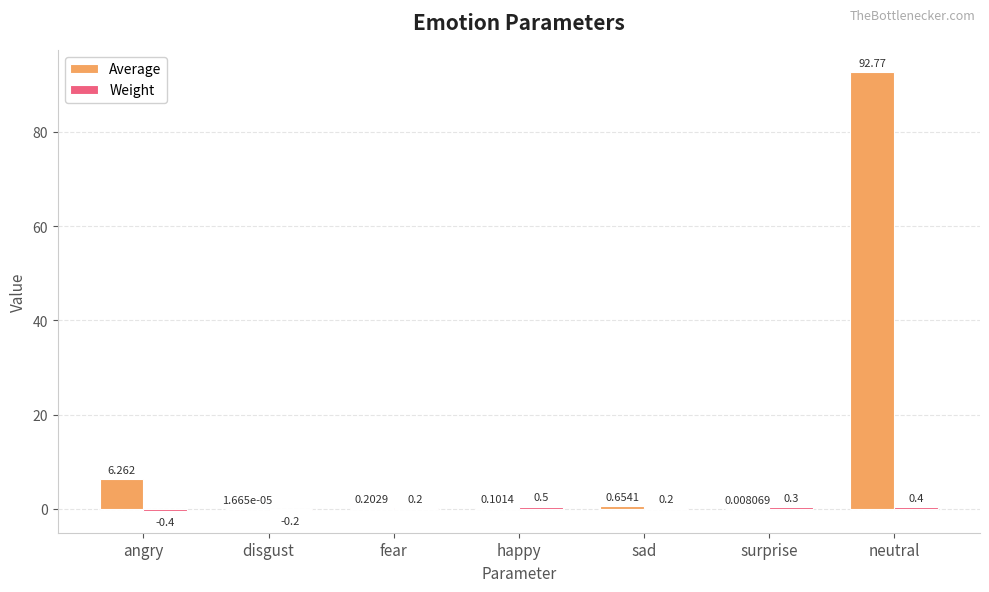

Between fear and sad, which series saw the biggest shift?

Average